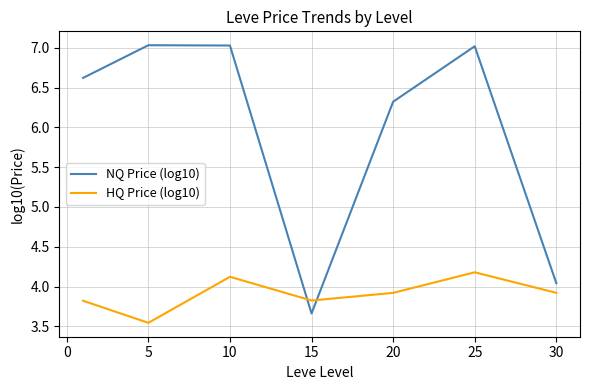

How many lines are shown in the chart?

2